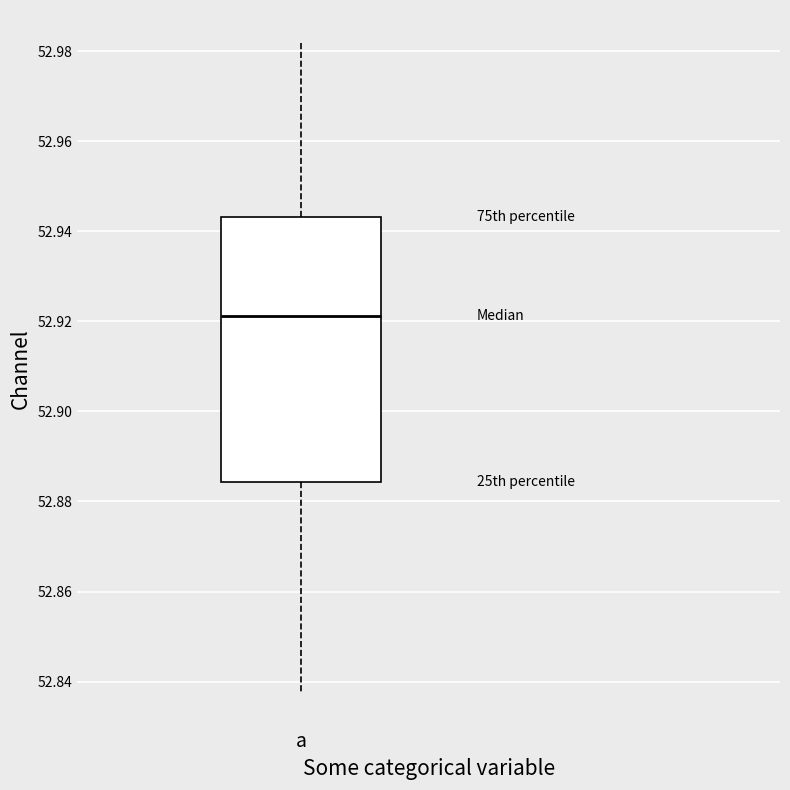

Read this box plot against the y-axis: the position of the median line, the range covered by the box, and the ends of both whiskers. The values are not printed on the chart, so give them approximately, as read against the axis.

median 52.922, box 52.884 to 52.944, whiskers 52.838 to 52.982